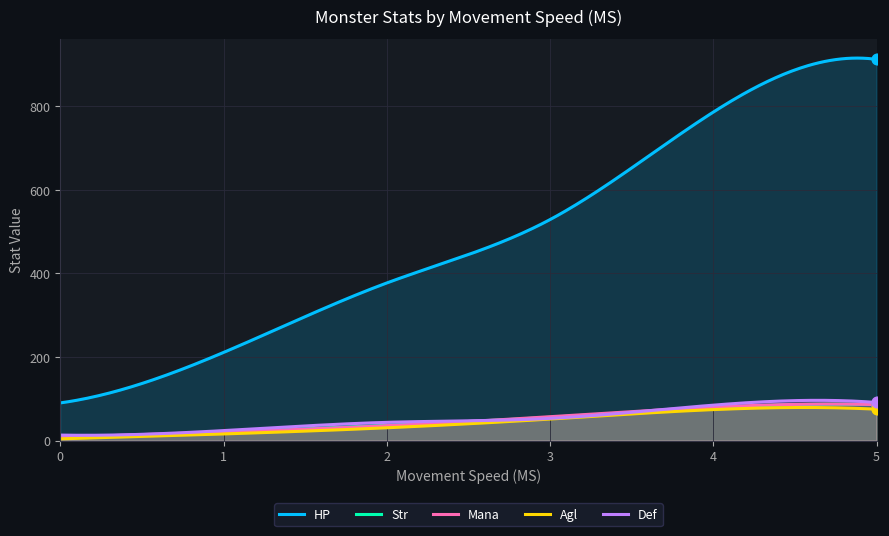

What are all the series names shown in the legend?

HP, Str, Mana, Agl, Def